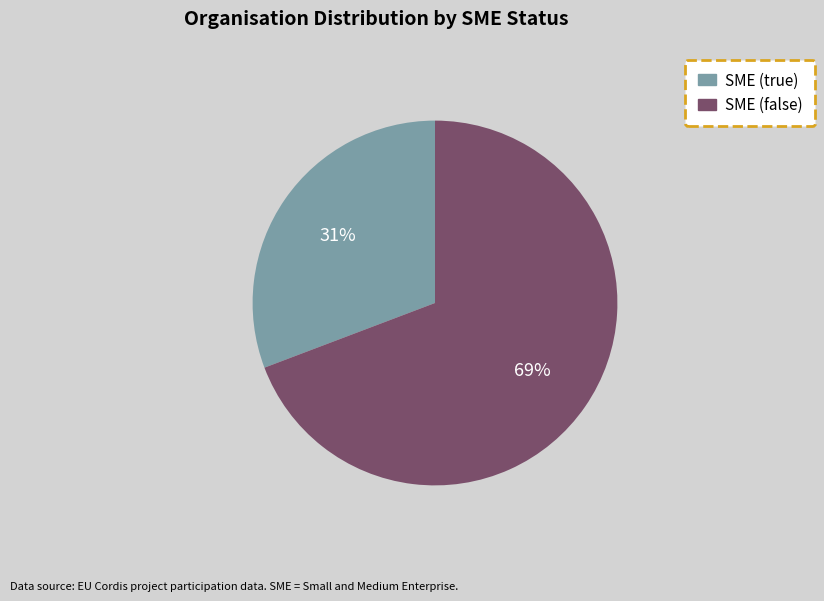

What is the ratio of the value at SME (true) to the value at SME (false)?

0.4